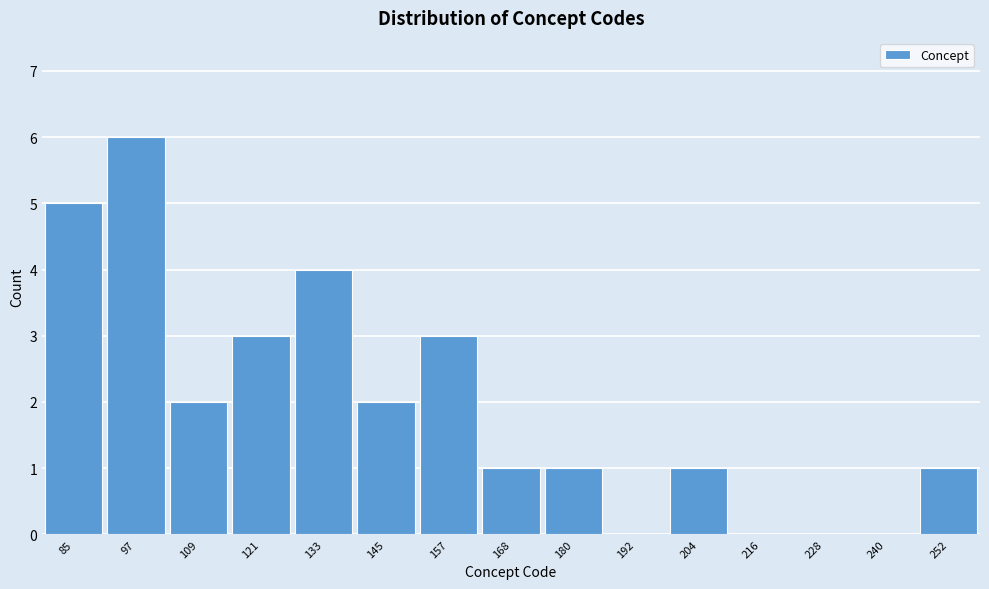

Over which range of the x-axis is the bar tallest?

90 to 102